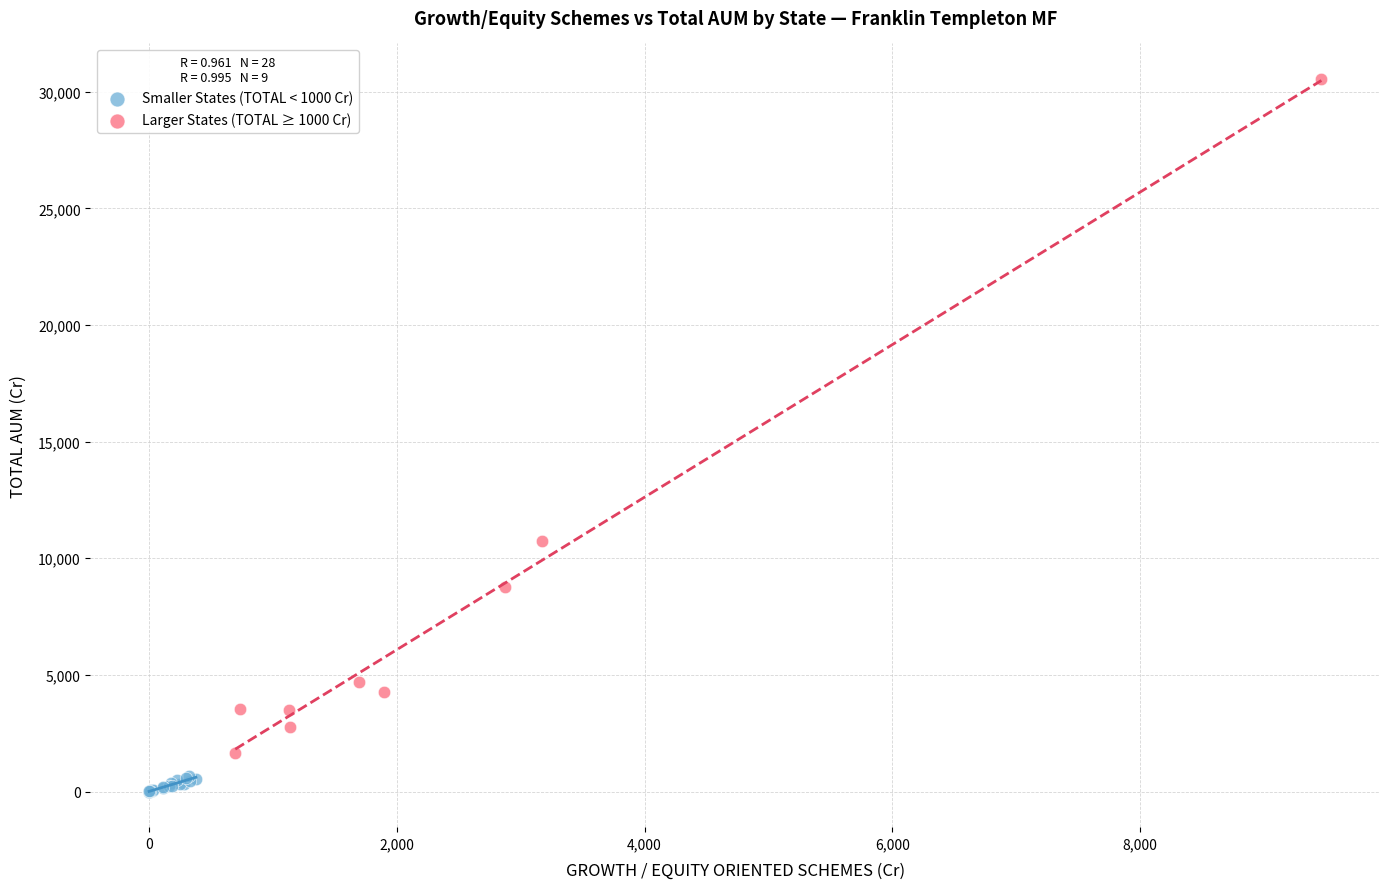

Which series reaches the maximum Y coordinate?

Larger States (TOTAL ≥ 1000 Cr)